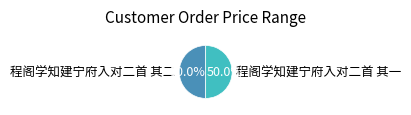

Combined, do 程阁学知建宁府入对二首 其一 and 程阁学知建宁府入对二首 其二 account for over 50%?

Yes